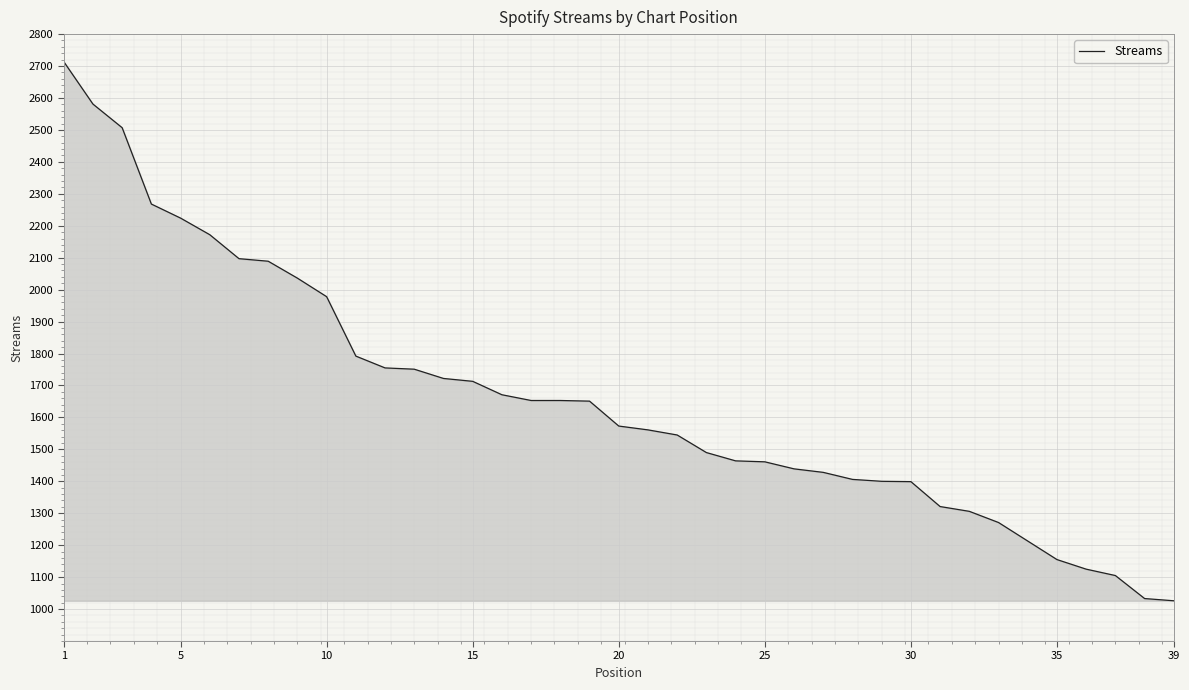

What is the maximum value shown in the chart?

2714